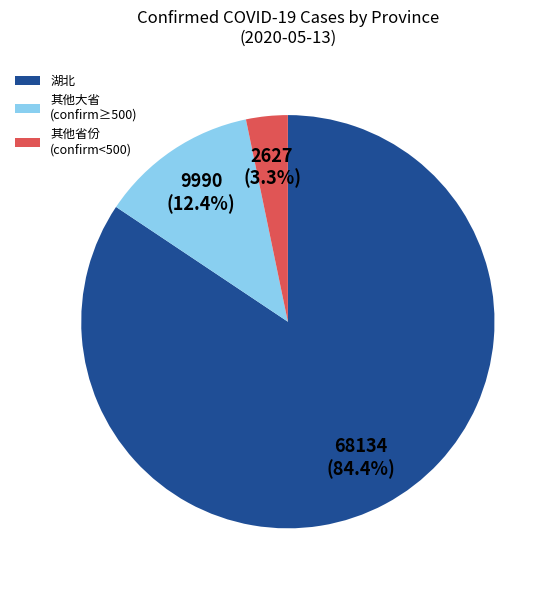

Combined, what portion of the pie is 其他大省 (confirm≥500) and 湖北?

96.7%